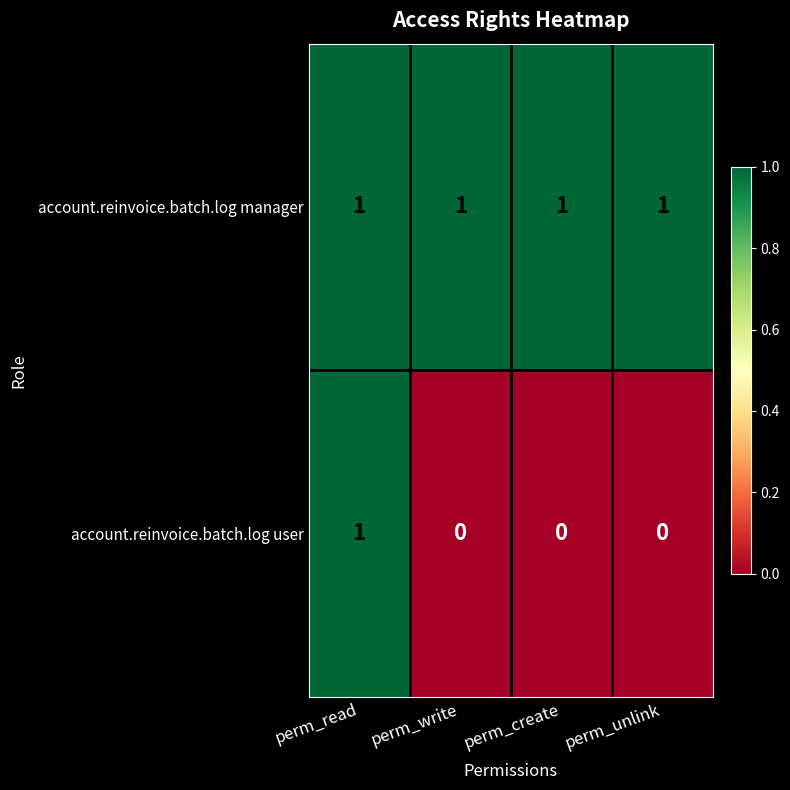

Reading left to right, extract all data points from this chart.

account.reinvoice.batch.log manager: 1	1	1	1
account.reinvoice.batch.log user: 1	0	0	0